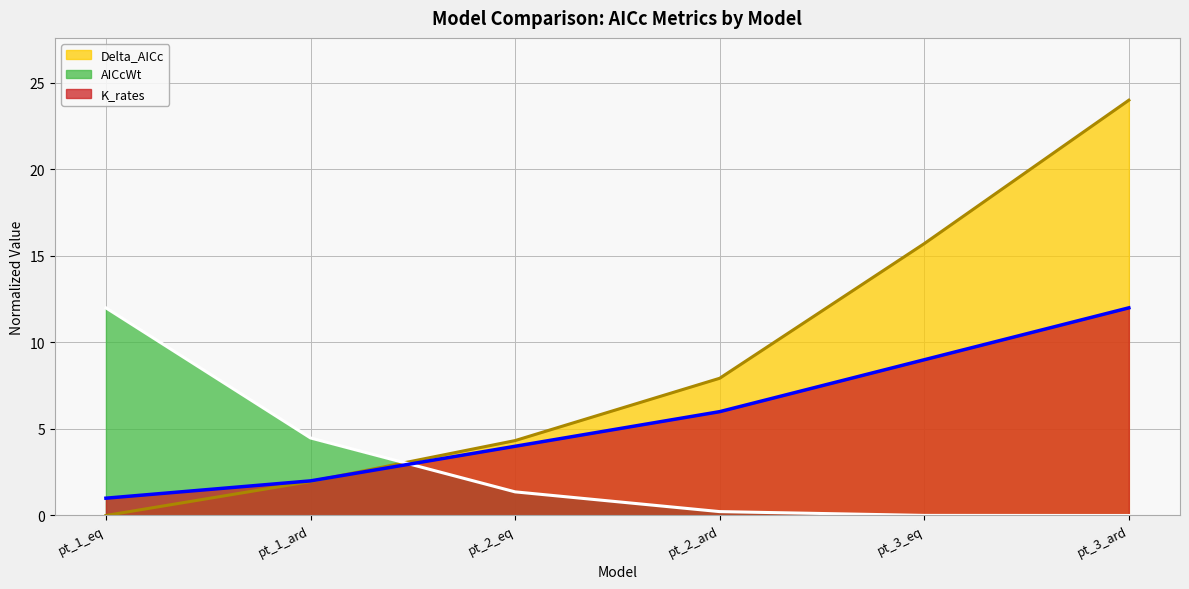

What are all the series names shown in the legend?

Delta_AICc, AICcWt, K_rates